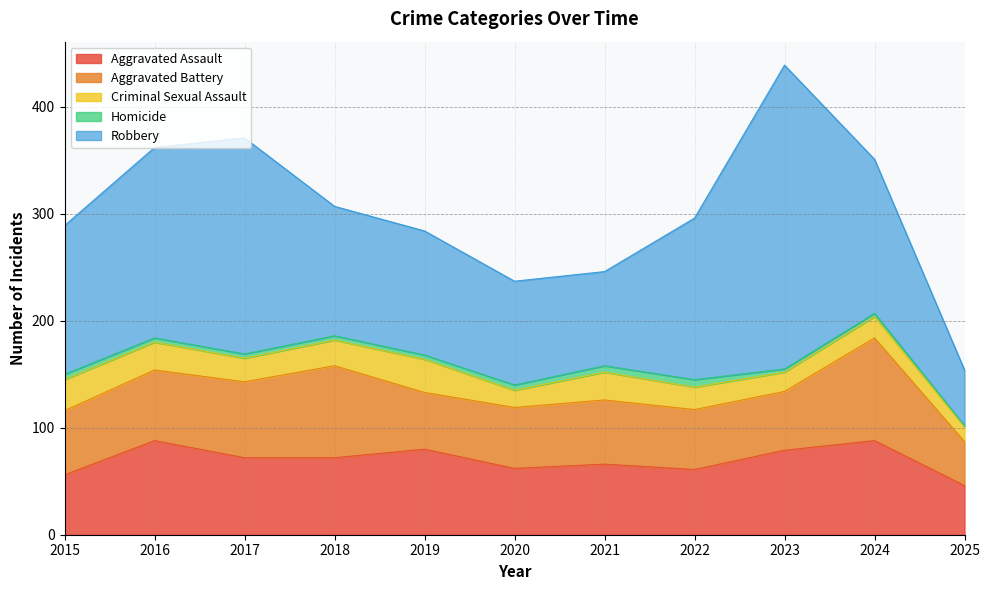

What is the highest value of the Criminal Sexual Assault series?

31